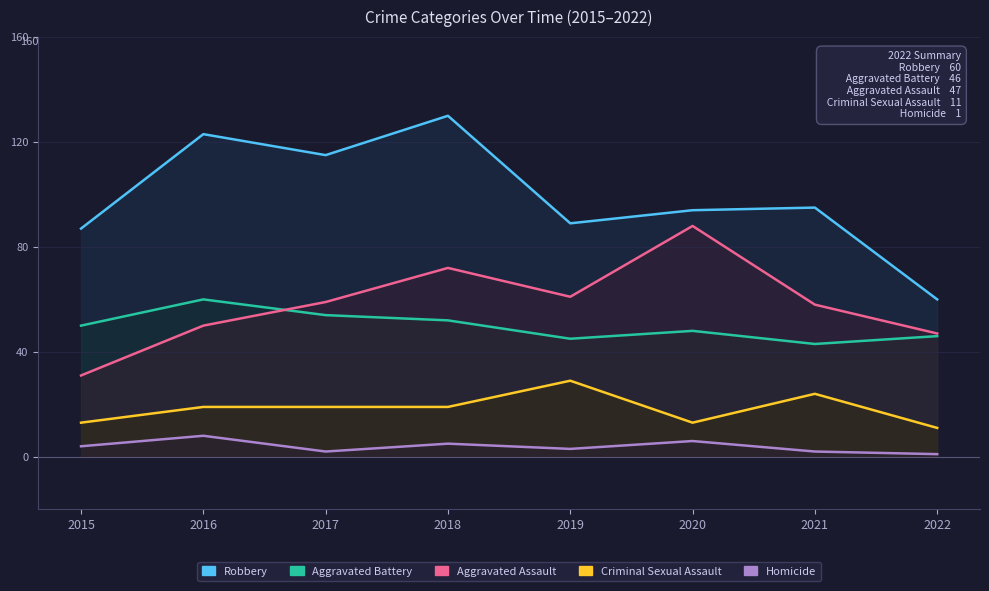

How many lines are shown in the chart?

5